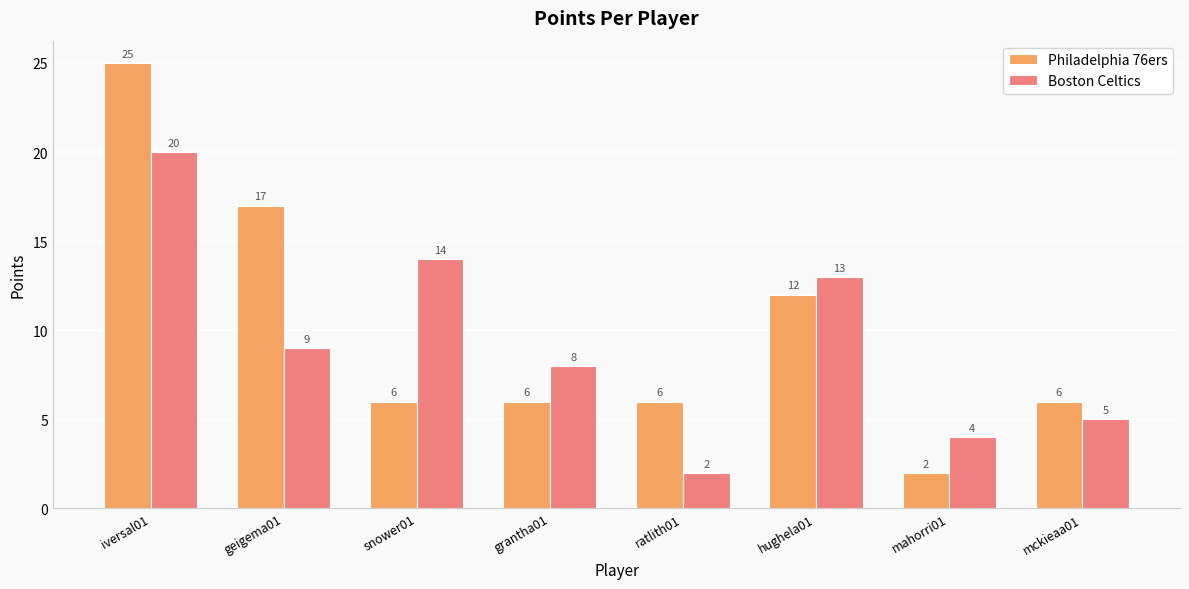

Where does the Boston Celtics series first go above 9?

iversal01